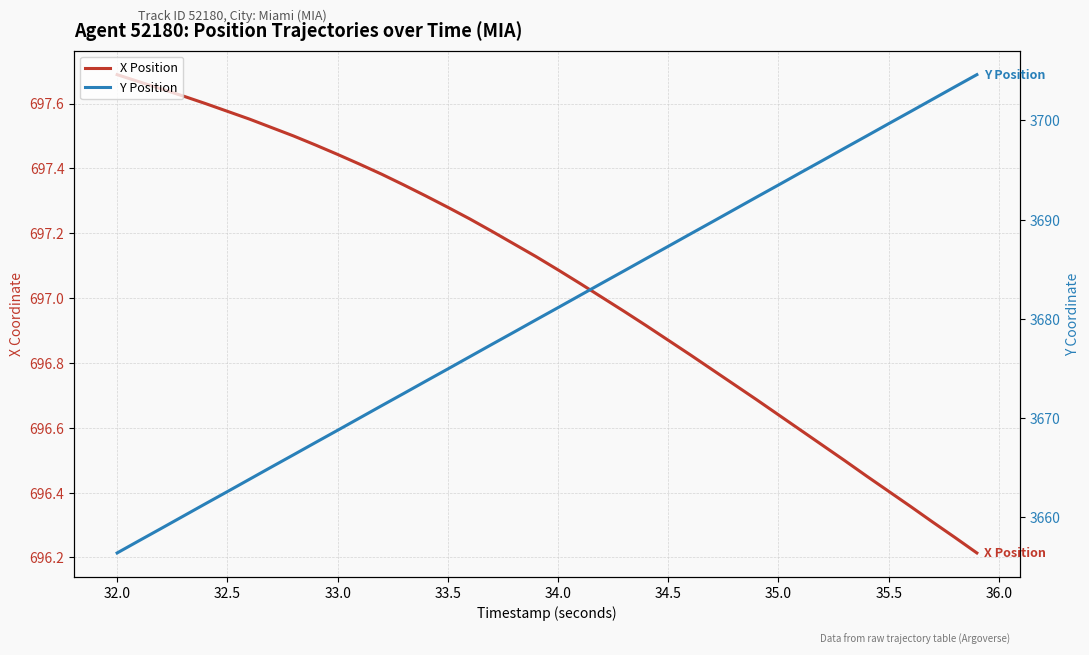

Which series has the largest range (max minus min)?

Y Position